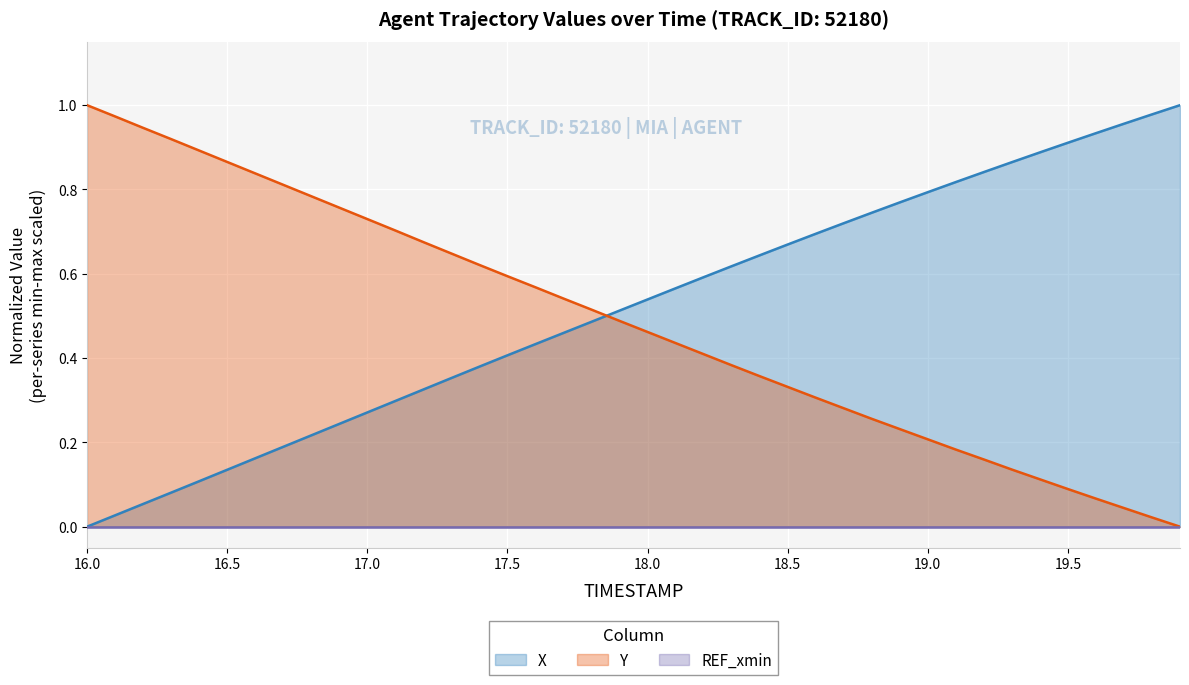

Is it true that X equals 0.8 at 19.0?

True